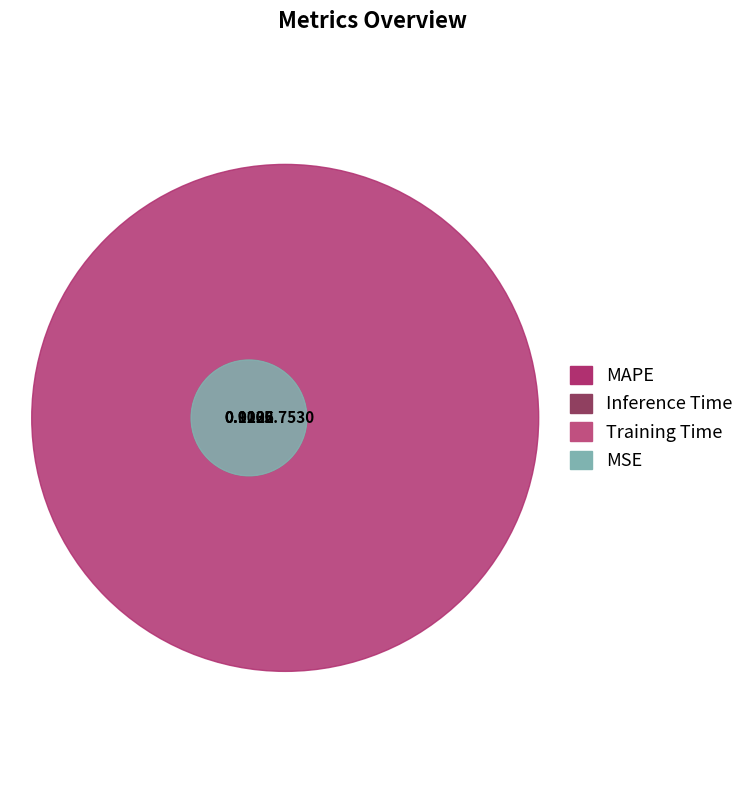

What percentage do Training Time and MSE together represent?

0.4%